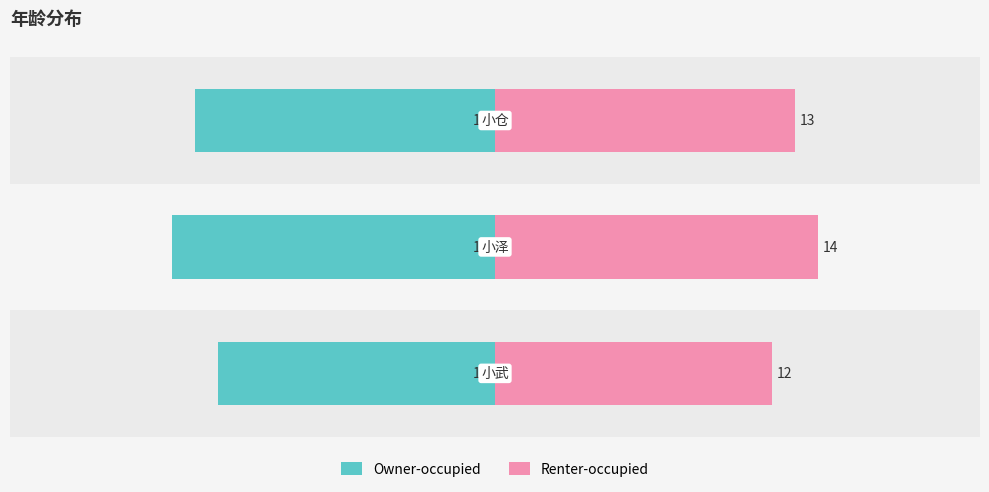

Is the value of Renter-occupied at 1 greater than the value of Owner-occupied at 2?

Yes